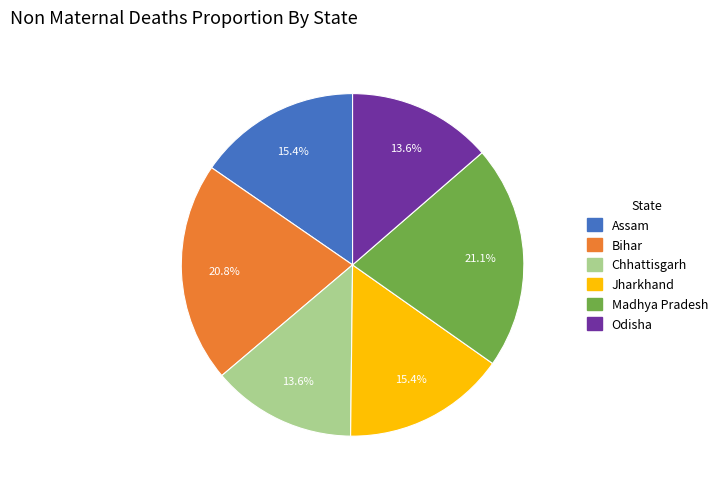

How many slices are in this pie chart?

6